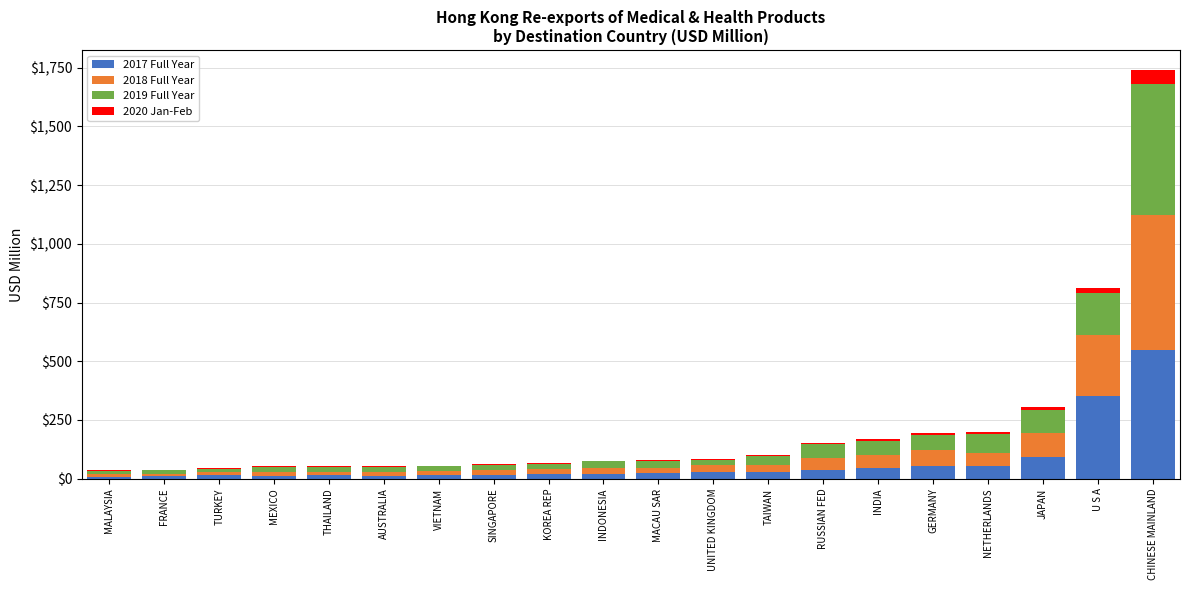

Which category has the highest value in the 2017 Full Year series?

CHINESE MAINLAND